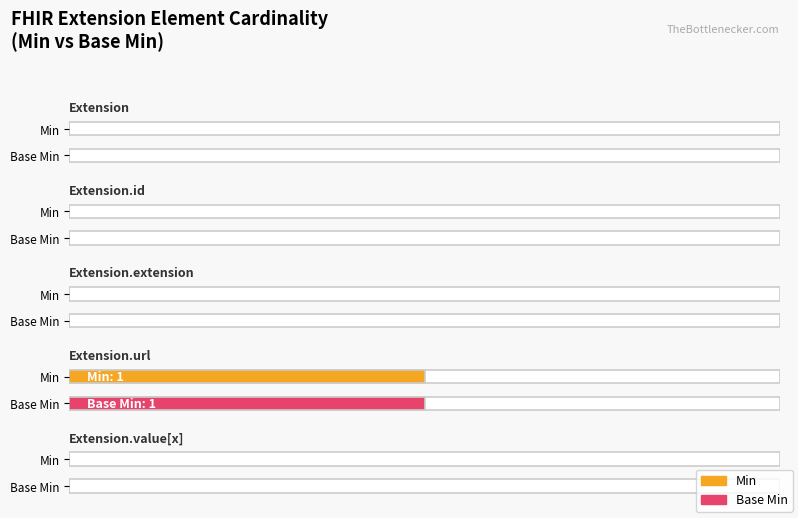

At which category is the sum across all series the highest?

Extension.url